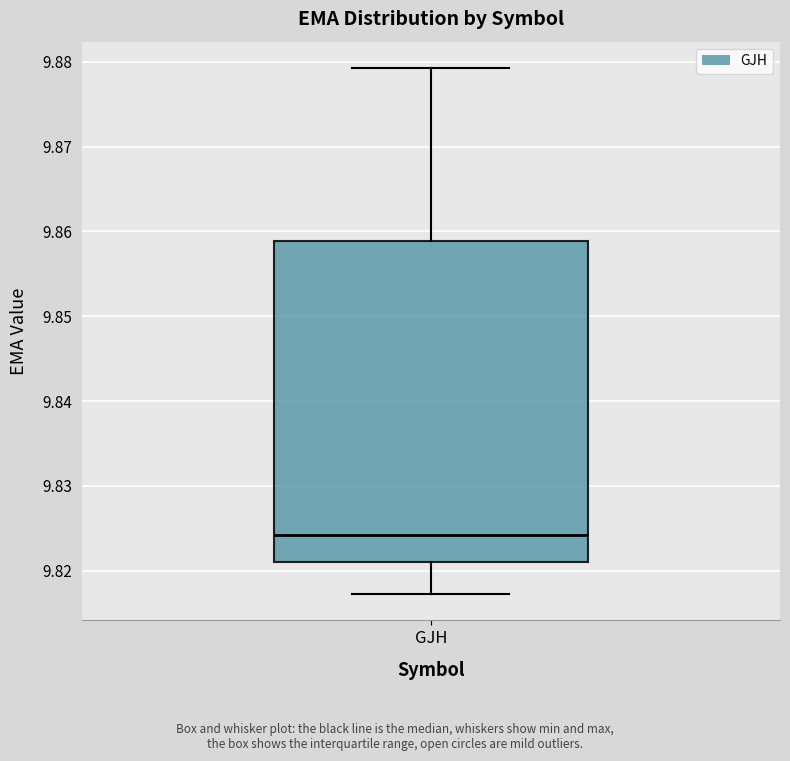

Transcribe this box plot: give where the median line is, the range the box spans, and where the two whiskers end, as read against the y-axis. The values are not printed on the chart, so give them approximately, as read against the axis.

median 9.824, box 9.821 to 9.859, whiskers 9.817 to 9.879